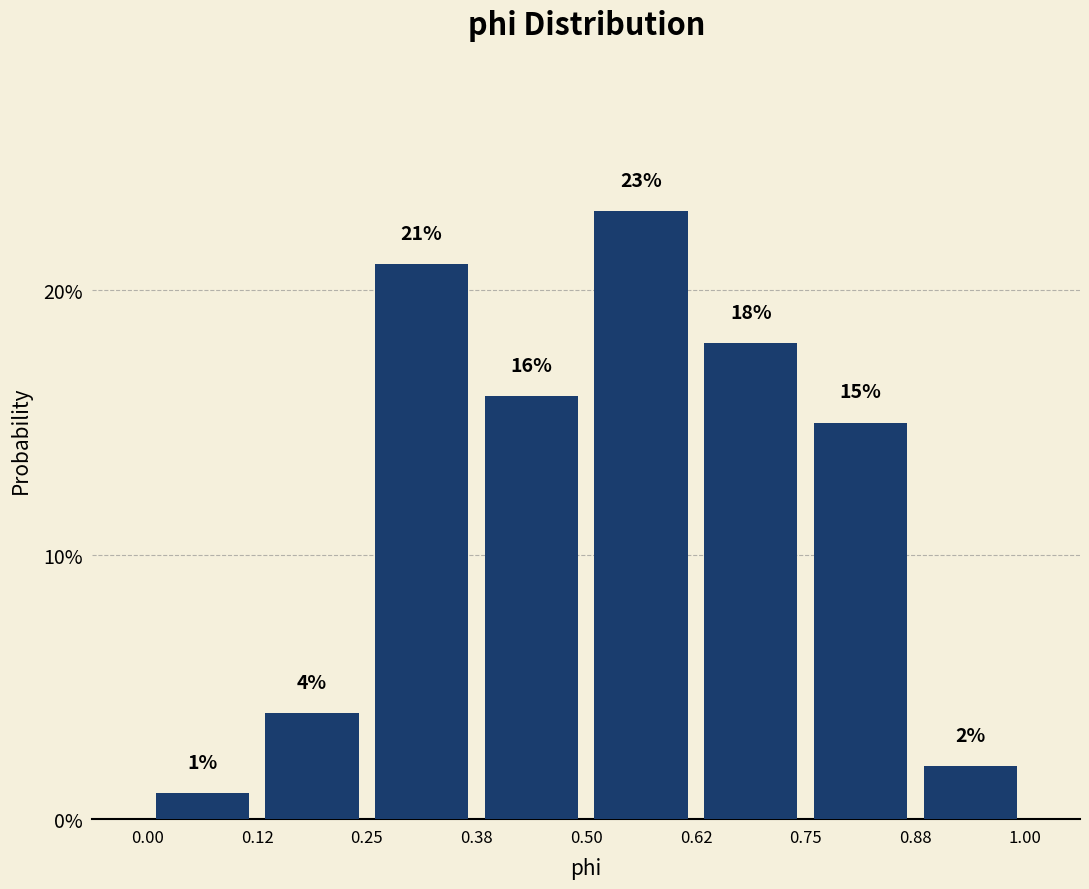

Reading left to right, list every bar in this chart as the range it spans on the x-axis followed by its height.

0.00 to 0.12: 1
0.12 to 0.25: 4
0.25 to 0.38: 21
0.38 to 0.50: 16
0.50 to 0.62: 23
0.62 to 0.75: 18
0.75 to 0.88: 15
0.88 to 1.00: 2